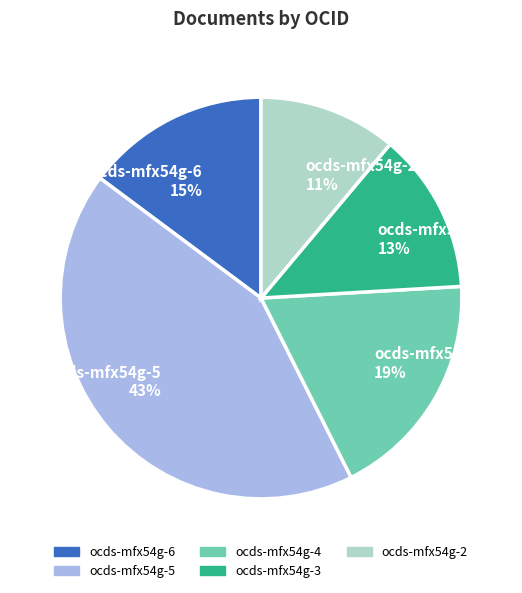

What is the ratio of the value at ocds-mfx54g-5 to the value at ocds-mfx54g-3?

3.3